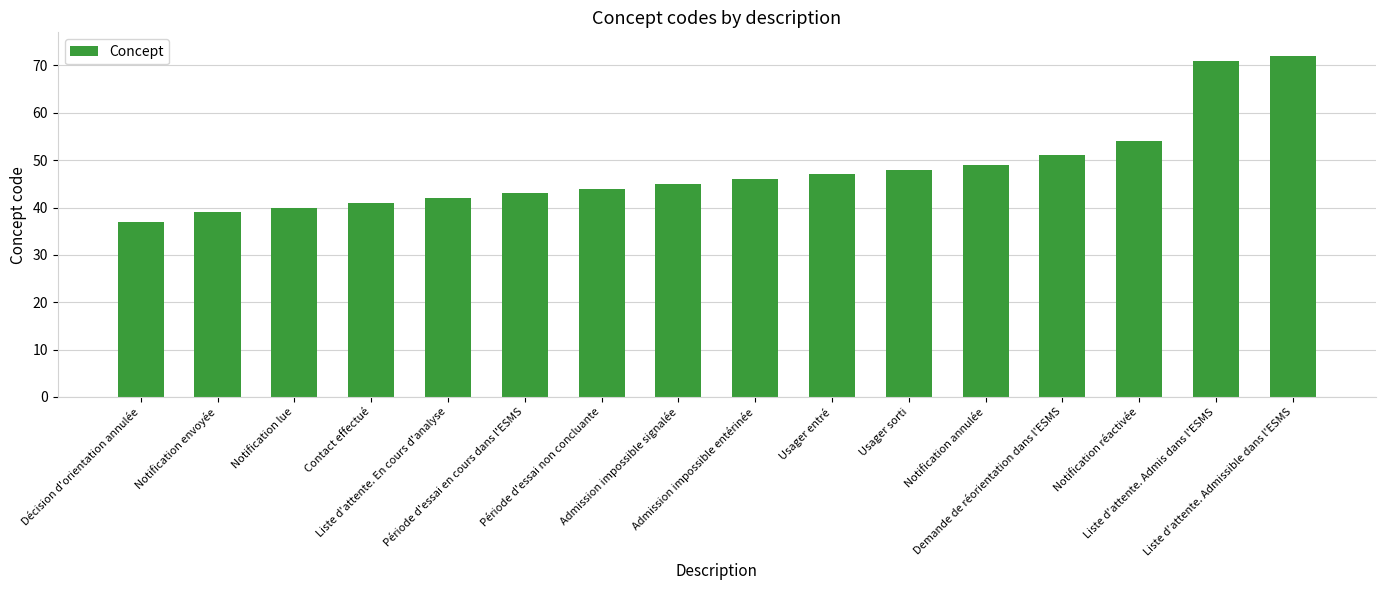

What is the minimum value shown in the chart?

37